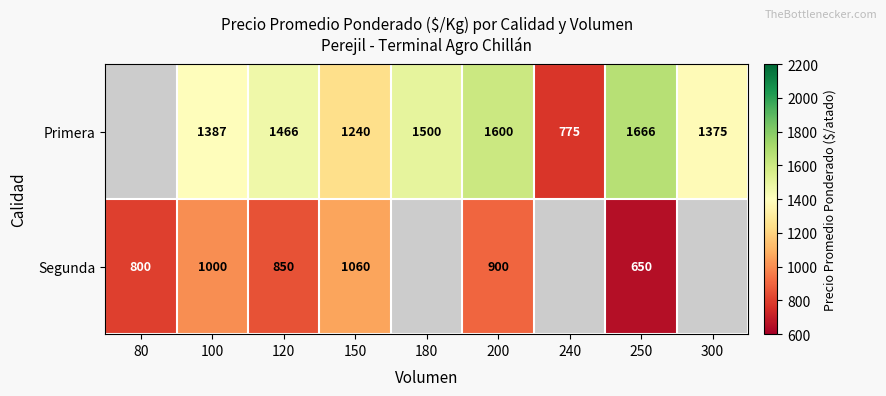

What is the spread (max minus min) of values at 100?

387.0